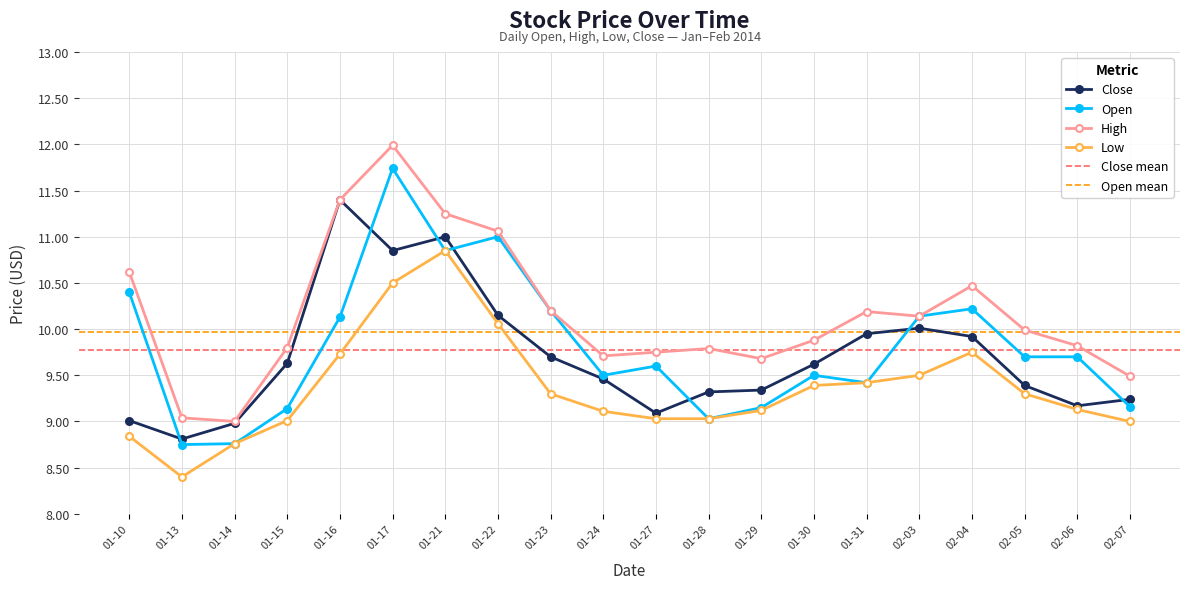

Does the chart display data point markers on the line(s)?

Yes